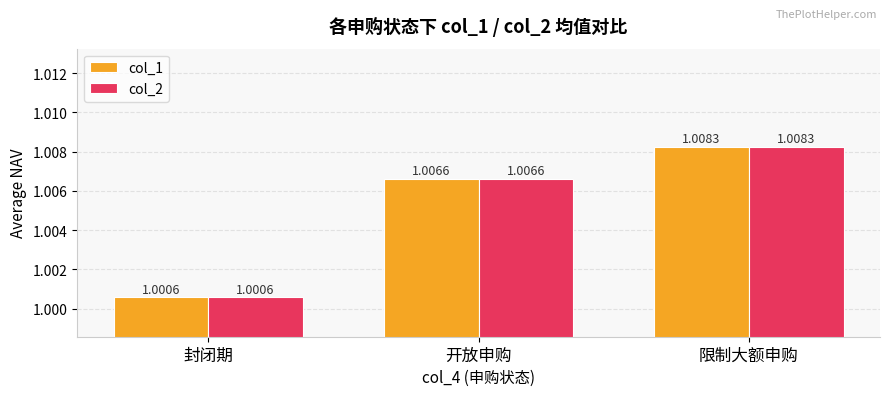

What position from the right is 开放申购?

2